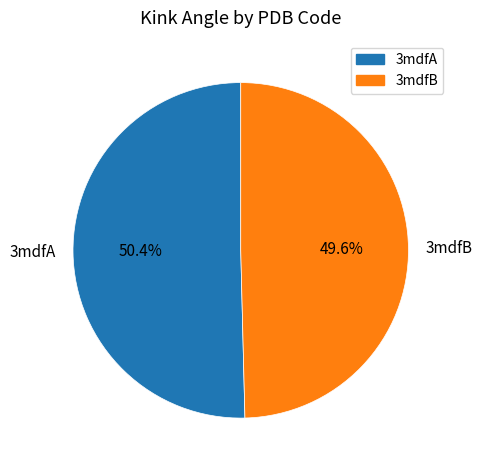

Which slice is the largest?

3mdfA